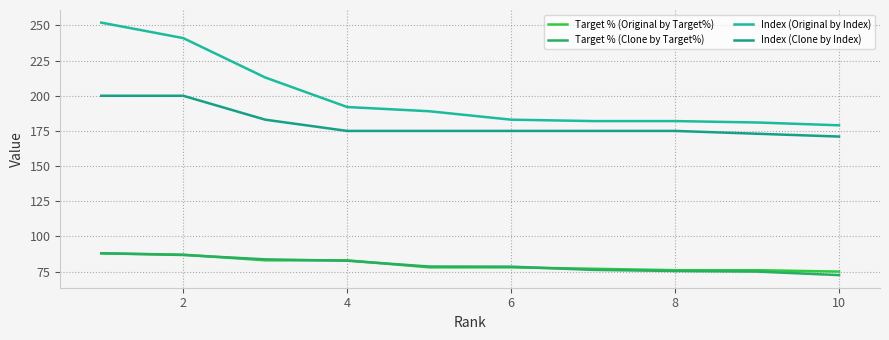

True or false: Target % (Clone by Target%) and Target % (Original by Target%) cross at least once.

True